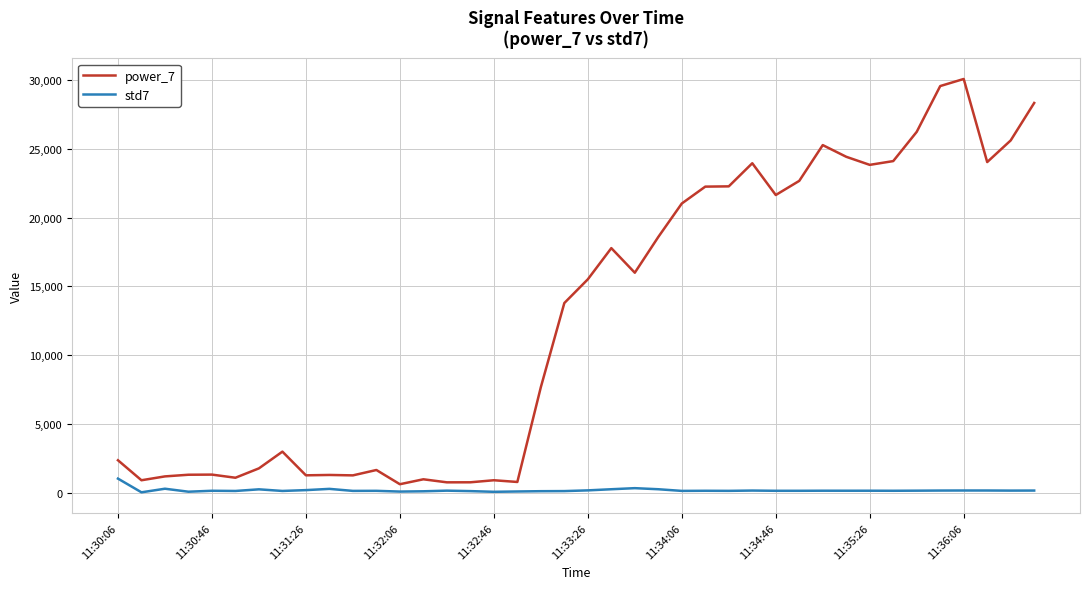

Which series has the largest total across all categories?

power_7